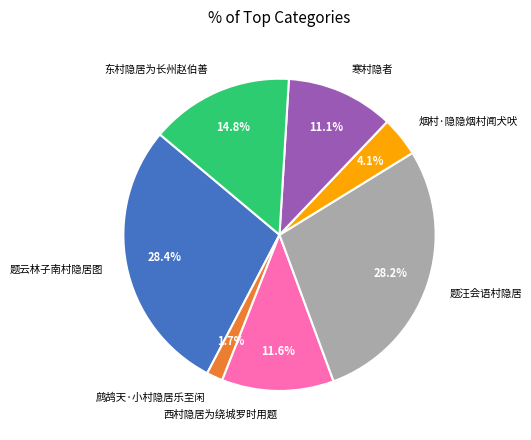

Is it true that 题汪会语村隐居 is 28% of the pie?

True